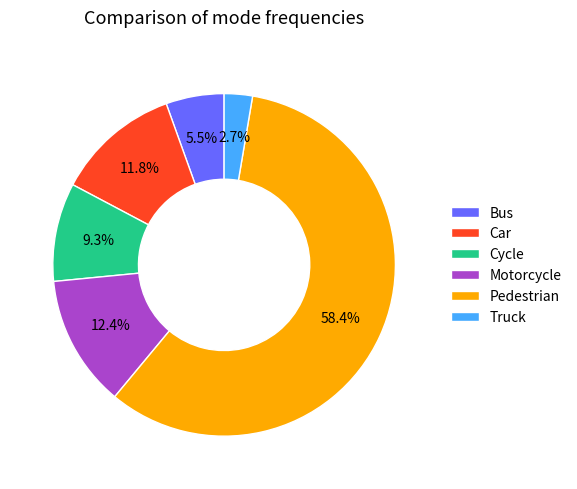

How many segments does this pie chart have?

6